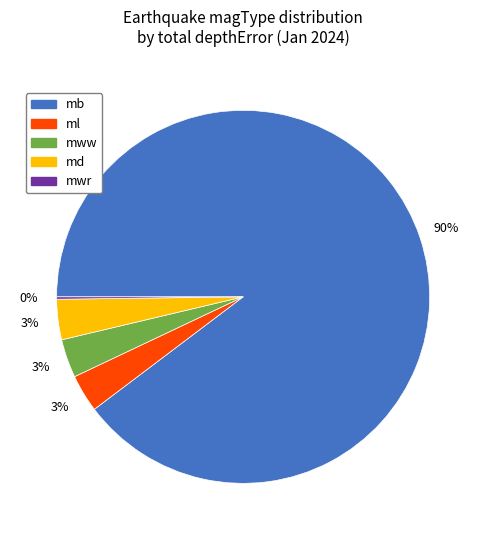

True or false: mb accounts for 99% of the total.

False